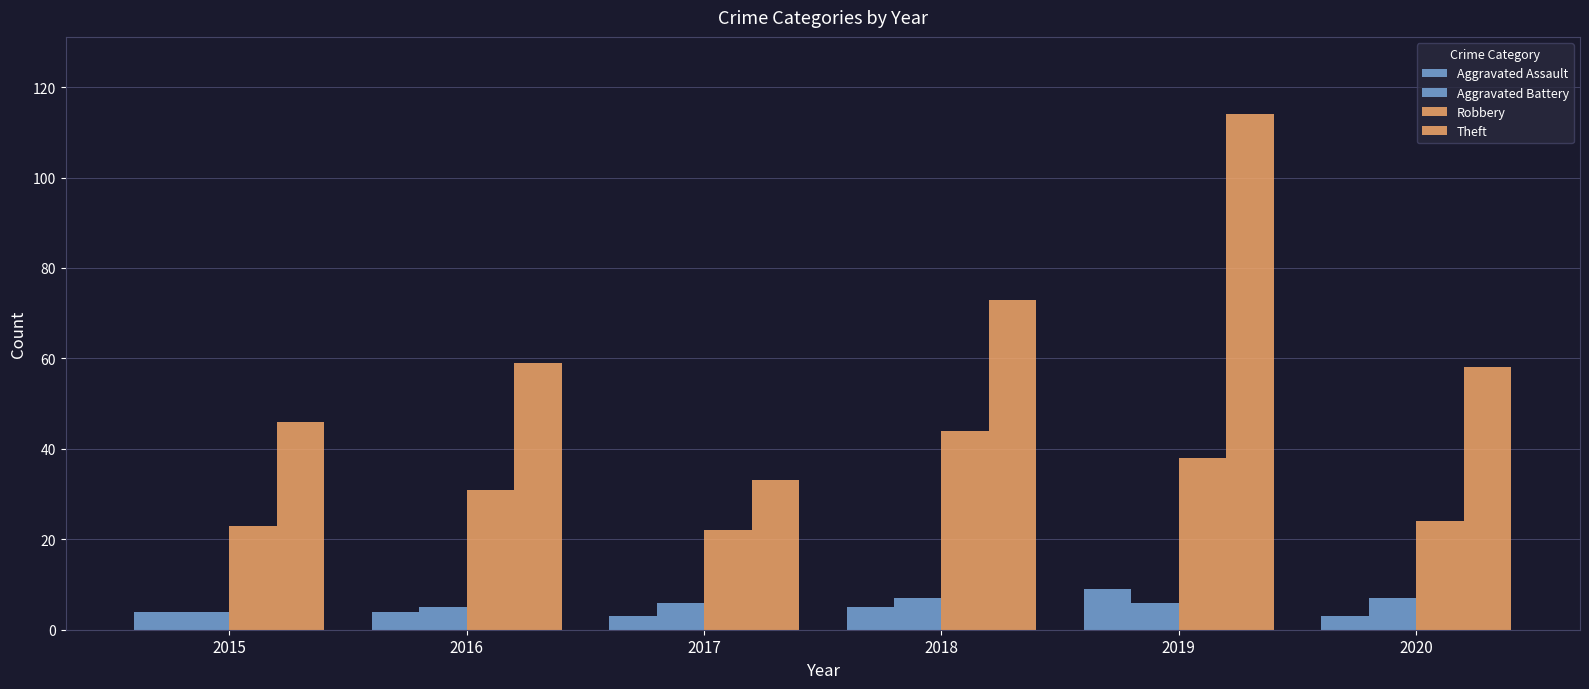

How many values in the Theft series are below 59?

3